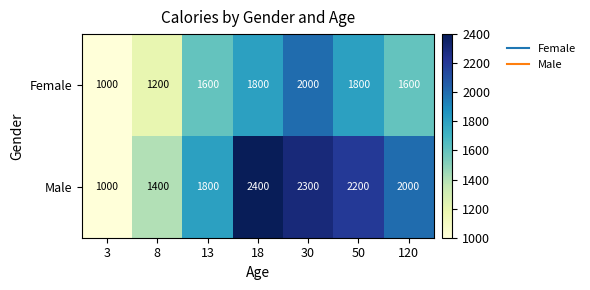

At how many categories does at least one series exceed 1910?

4